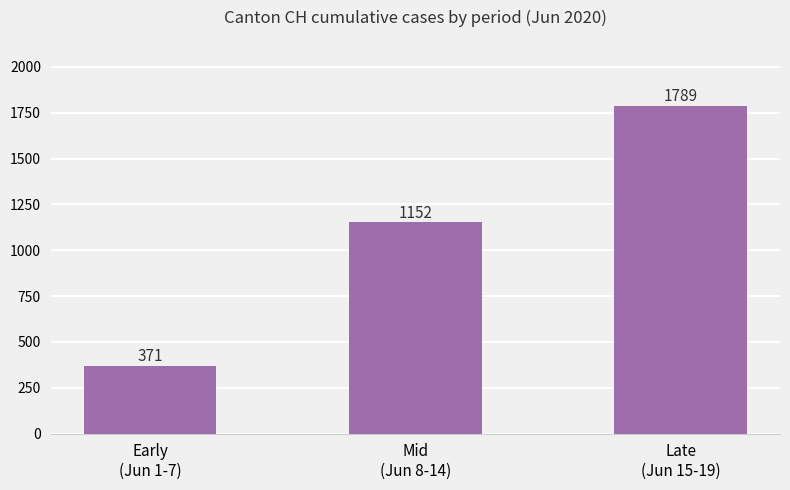

Are the bars horizontal?

No